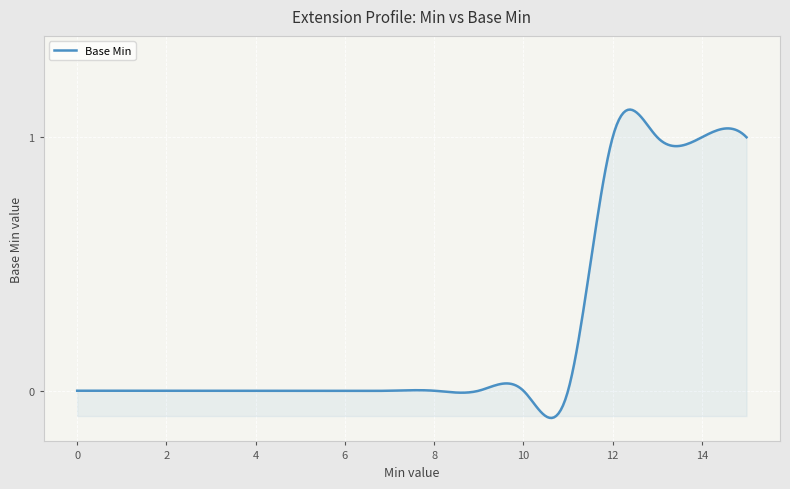

What is the difference between the maximum and minimum values?

1.2